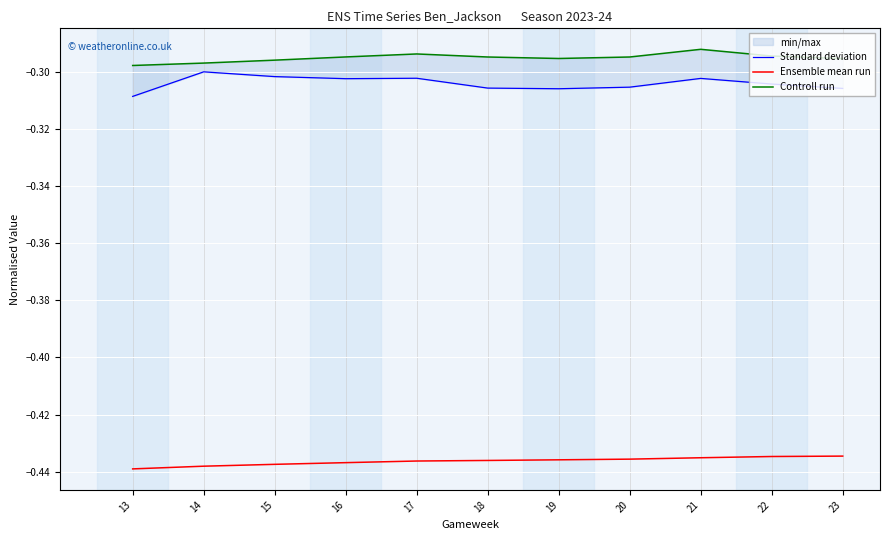

What is the sum of the Ensemble mean run values at 16 and 20?

-0.9